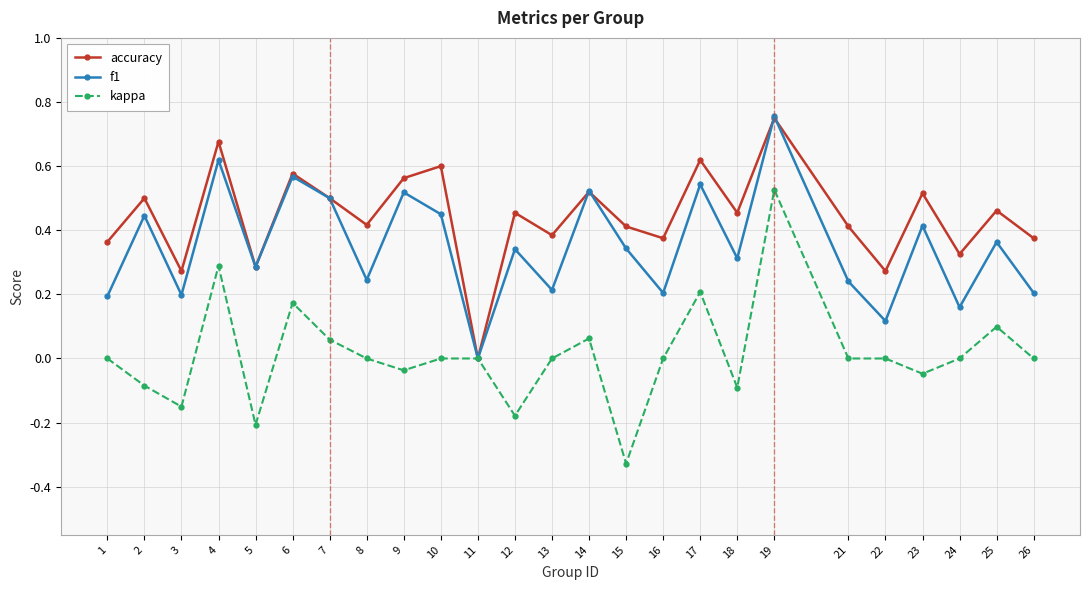

True or false: f1 has more than 0 points higher than both neighbors.

True